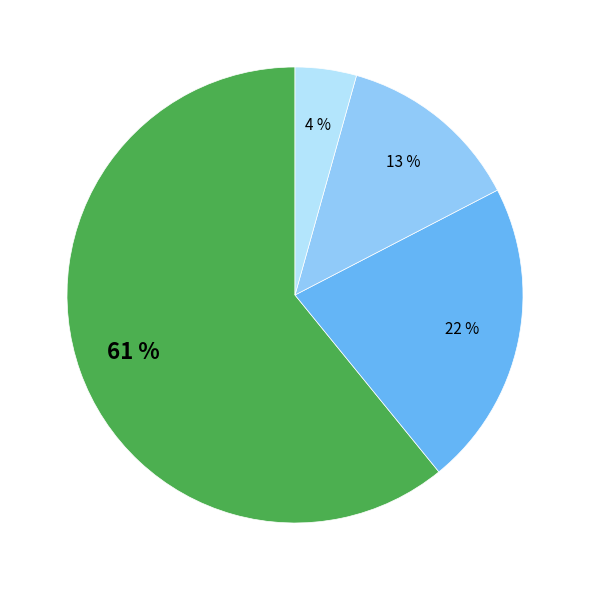

To the nearest percent, what is the difference between the largest and smallest slice percentages?

57%